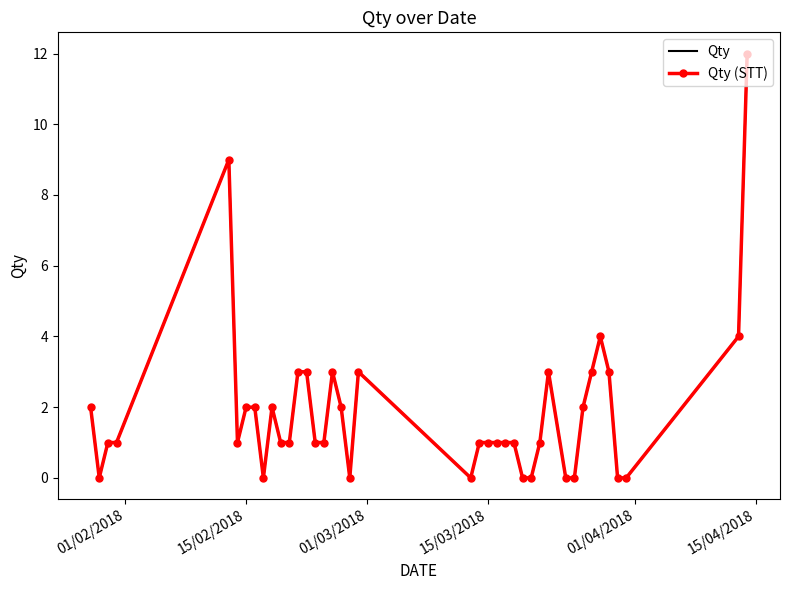

Which series has the widest spread of values?

Qty